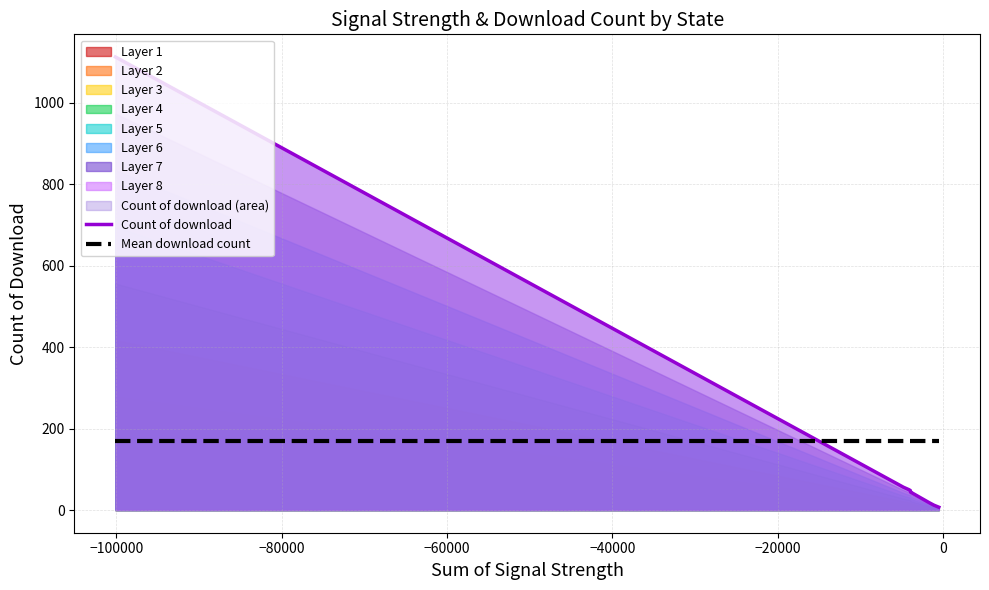

Which series ends up on top after the final intersection of Count of download and Mean download count?

Mean download count